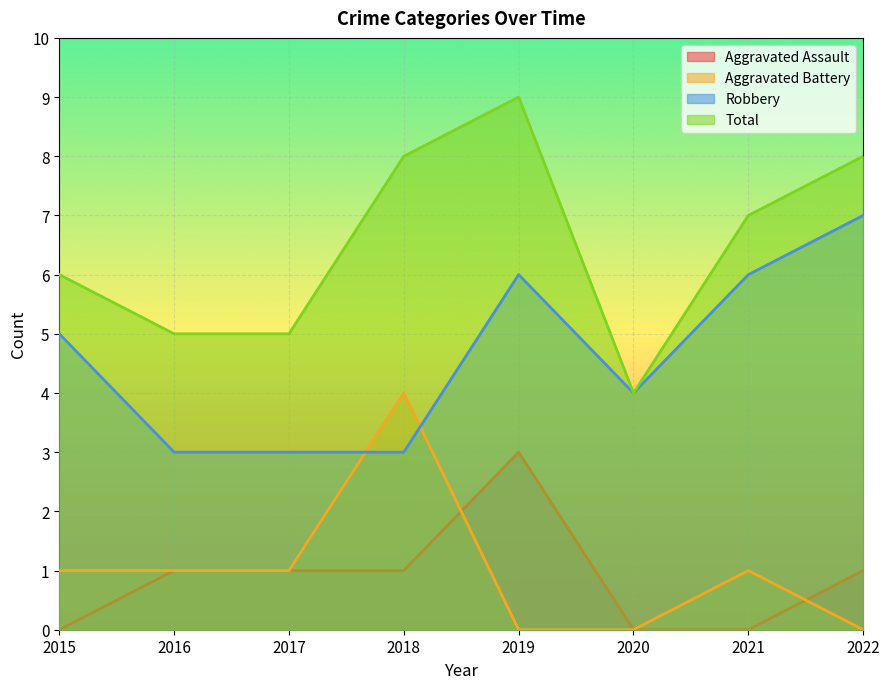

What is the difference between the highest and lowest values at 2017?

4